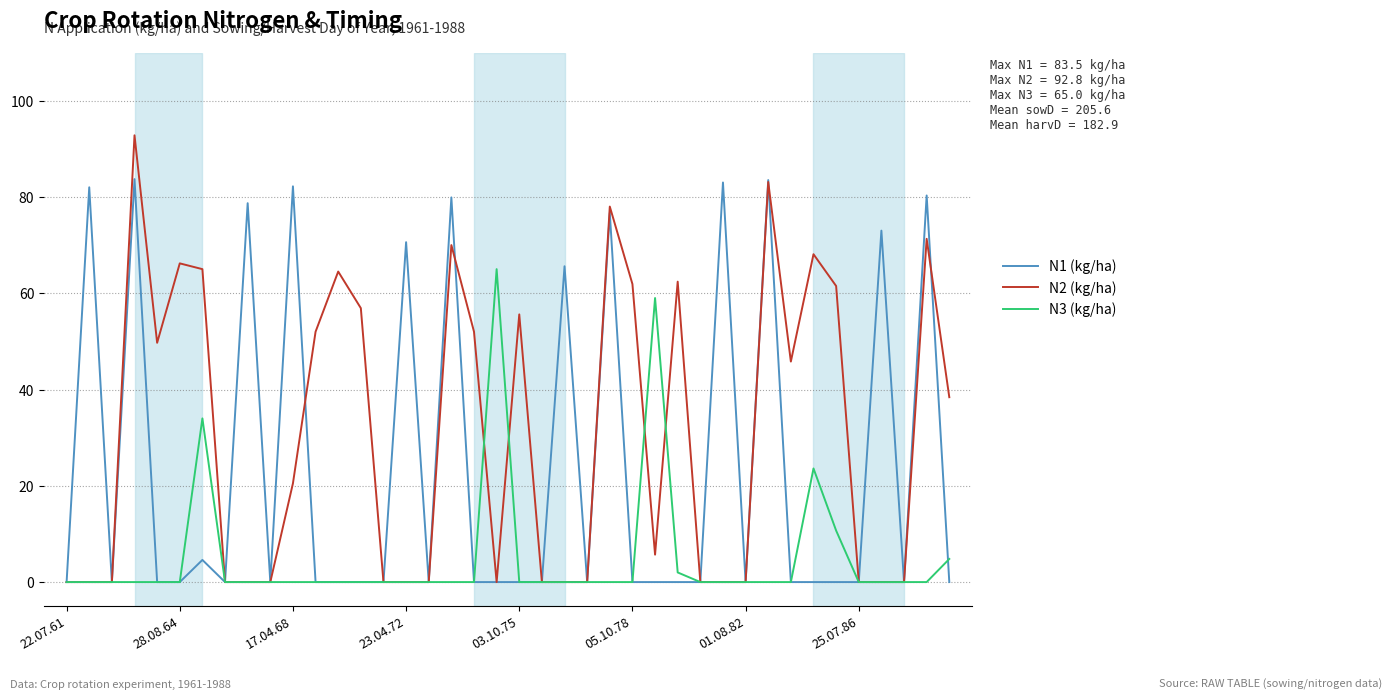

Which series has the widest spread of values?

N2 (kg/ha)